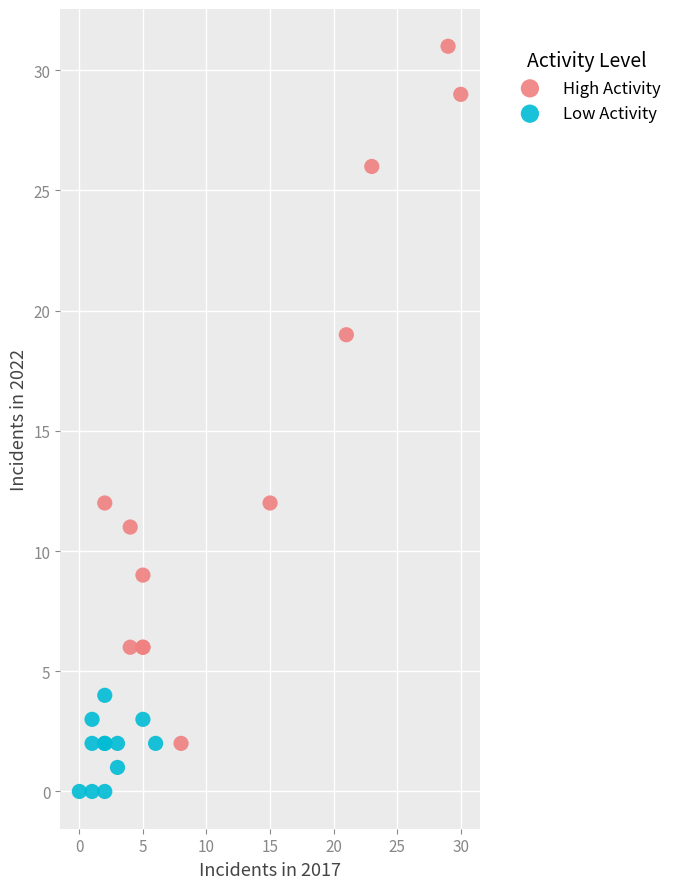

Which series has the largest Y range (max minus min)?

High Activity